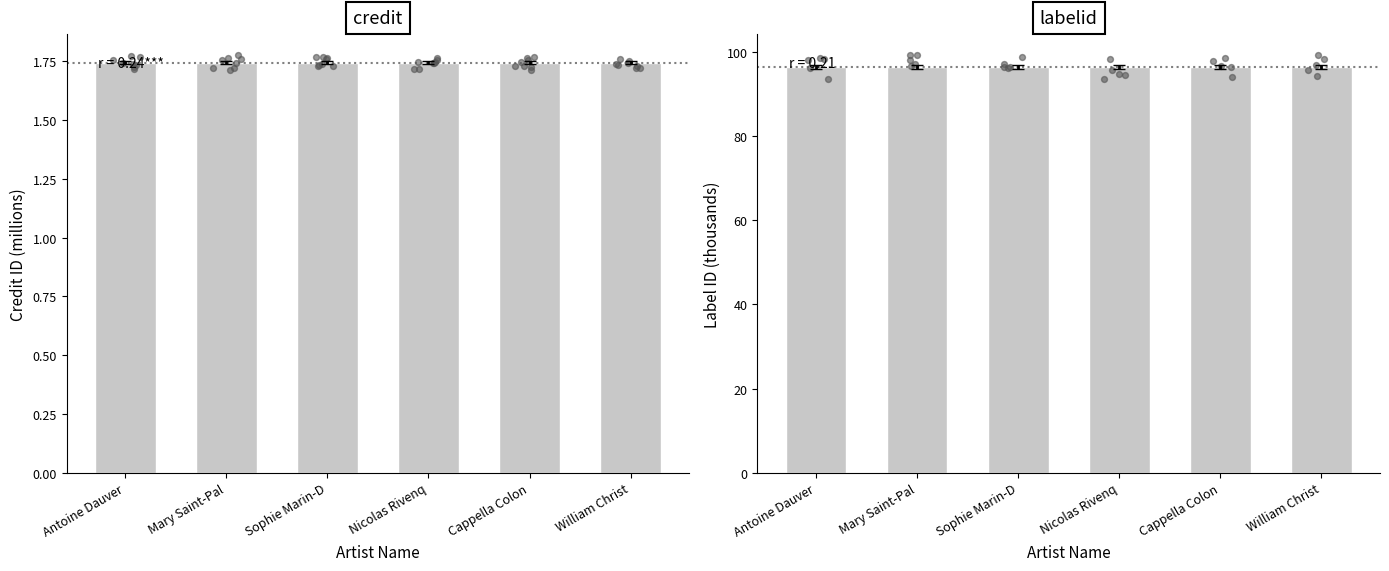

Which series contains the highest Y value?

labelid